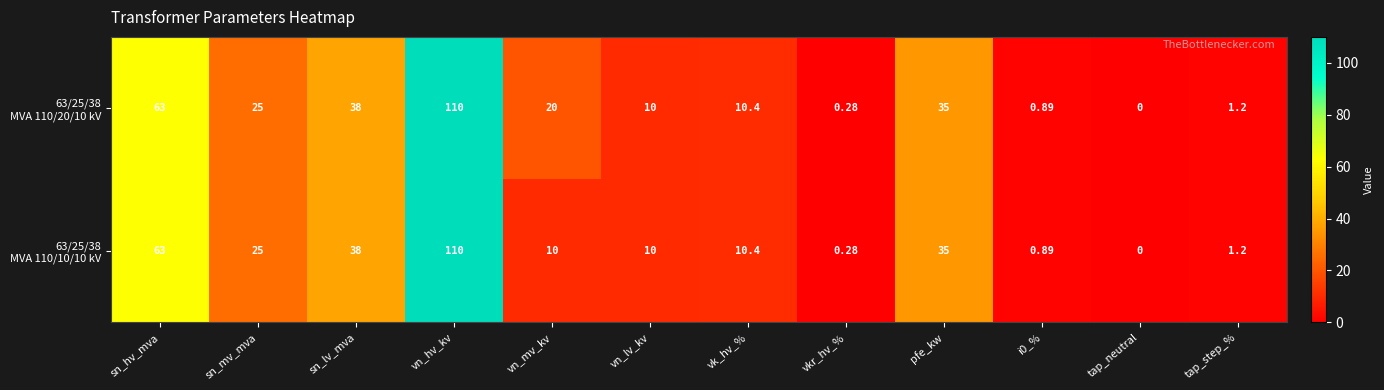

At which category is the sum across all series the highest?

vn_hv_kv